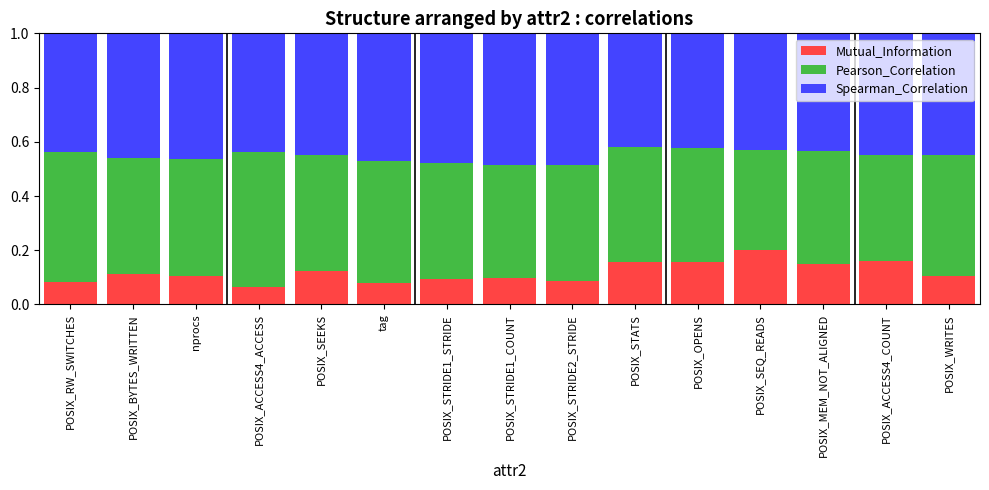

The value of Mutual_Information at POSIX_STRIDE2_STRIDE is 0.1. True or false?

True